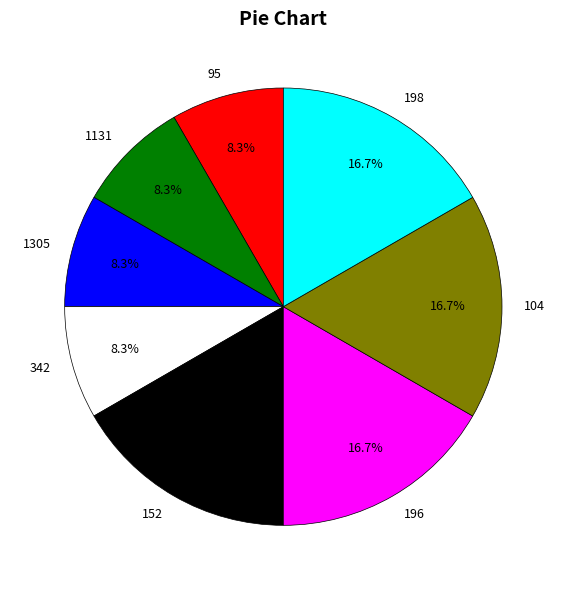

What percentage is the 198 slice, to the nearest percent?

17%